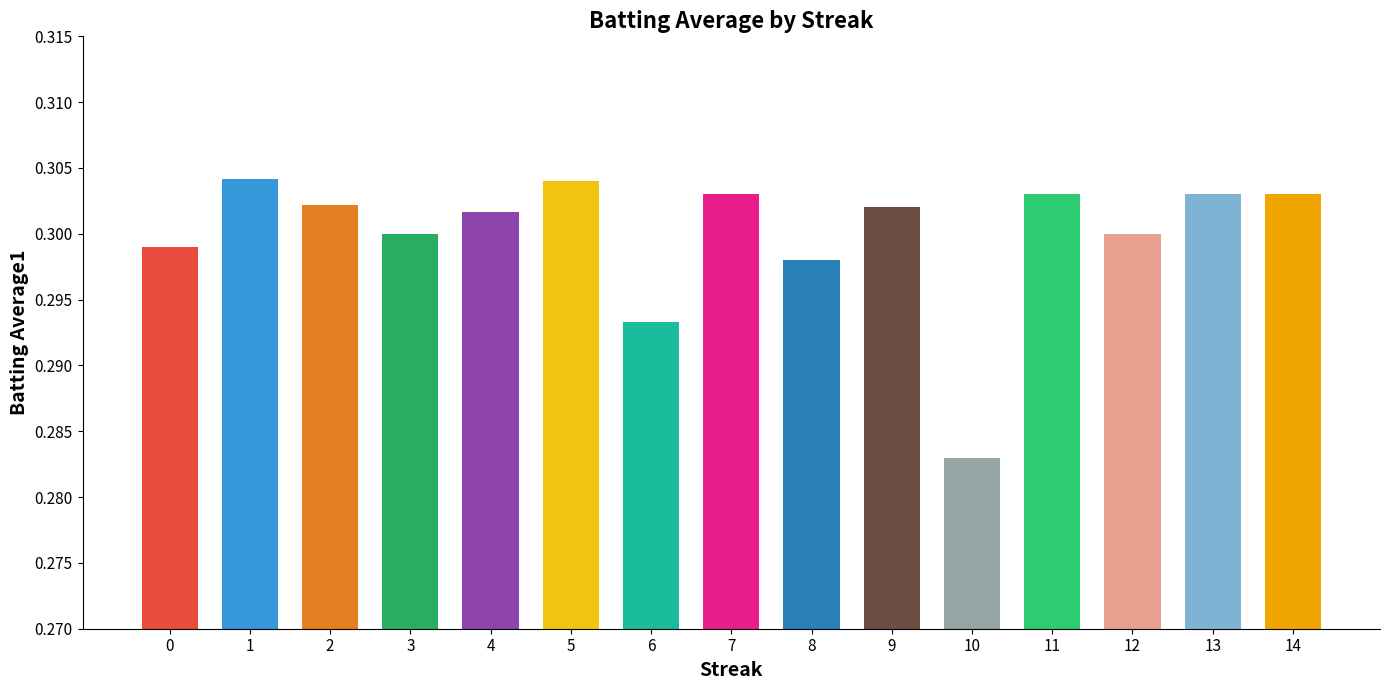

At which label is the value closest to 0?

10